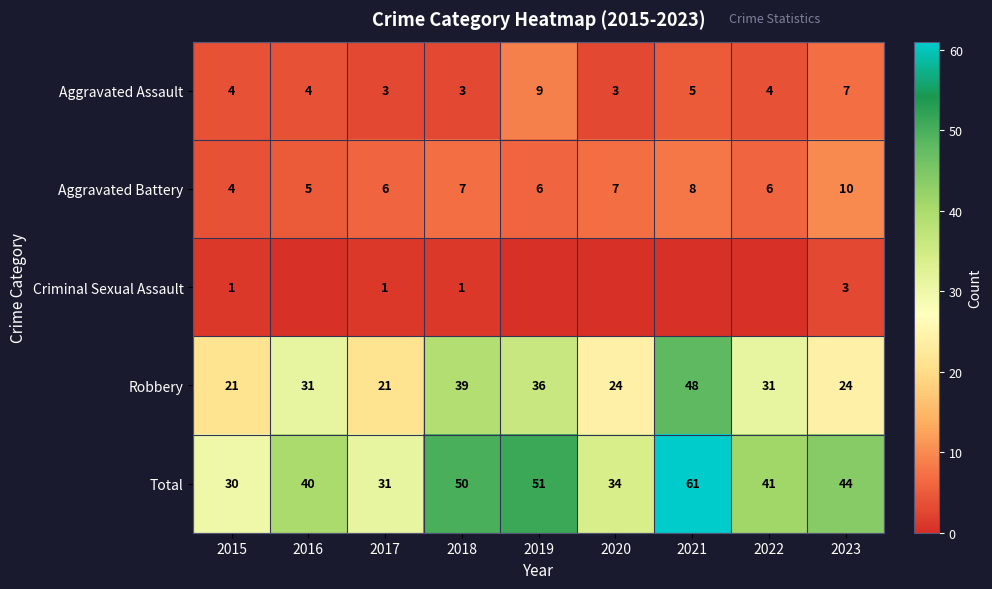

What is the difference between the second highest and minimum values in the Total series?

21